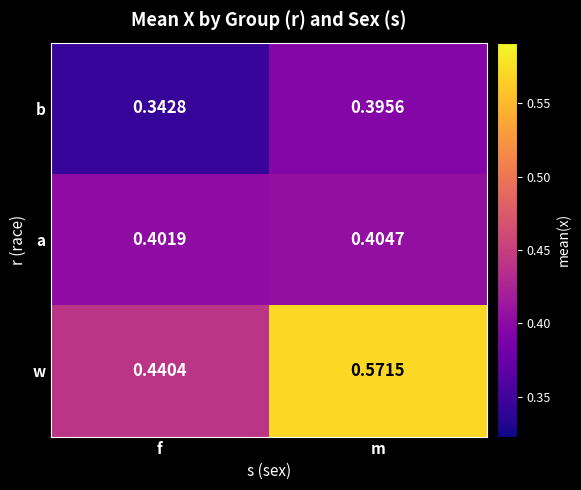

List the series in order of their overall mean, lowest first.

b, a, w